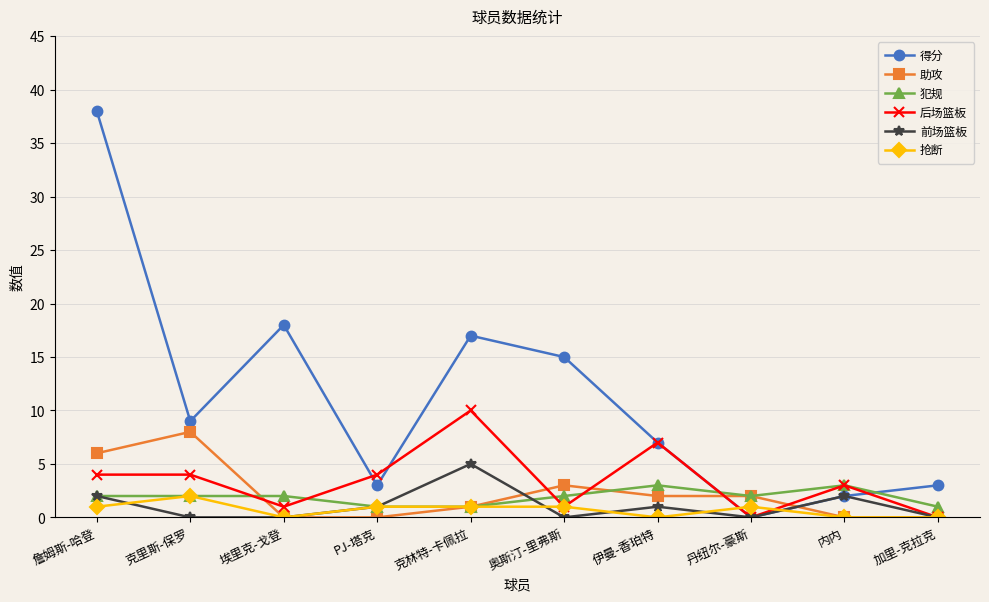

At which category is the sum across all series the highest?

詹姆斯-哈登